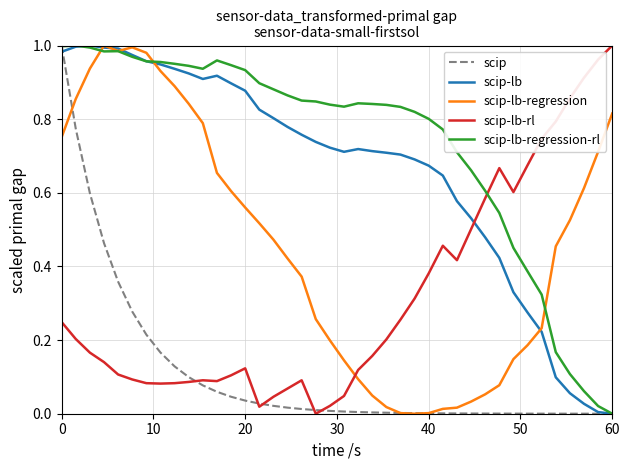

Which series has the largest total across all categories?

scip-lb-regression-rl